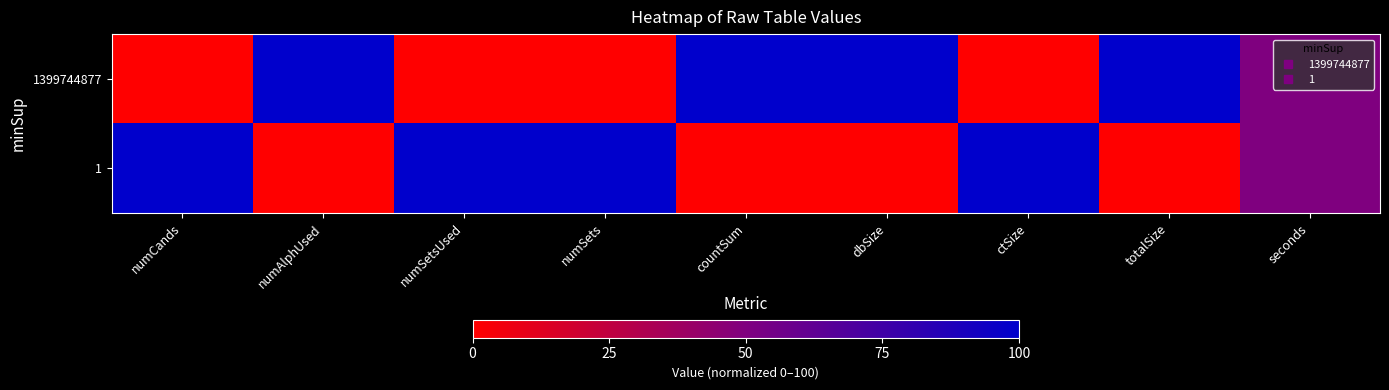

Reading left to right, list all the values displayed in this chart.

1399744877: numCands=0	numAlphUsed=100	numSetsUsed=0	numSets=0	countSum=100	dbSize=100	ctSize=0	totalSize=100	seconds=50
1: numCands=100	numAlphUsed=0	numSetsUsed=100	numSets=100	countSum=0	dbSize=0	ctSize=100	totalSize=0	seconds=50